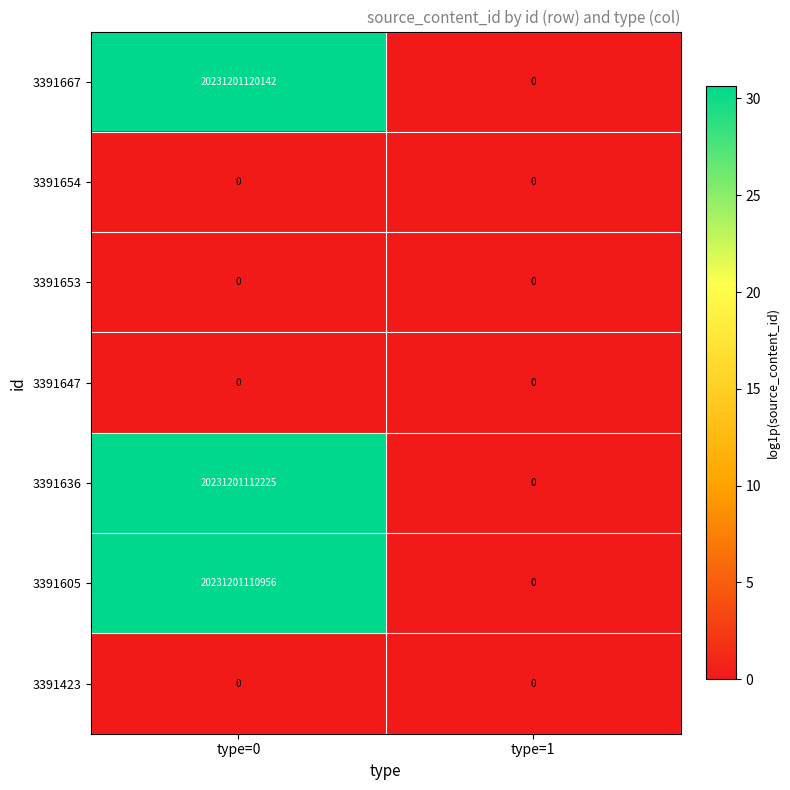

Which series changed the most between type=0 and type=1?

3391667